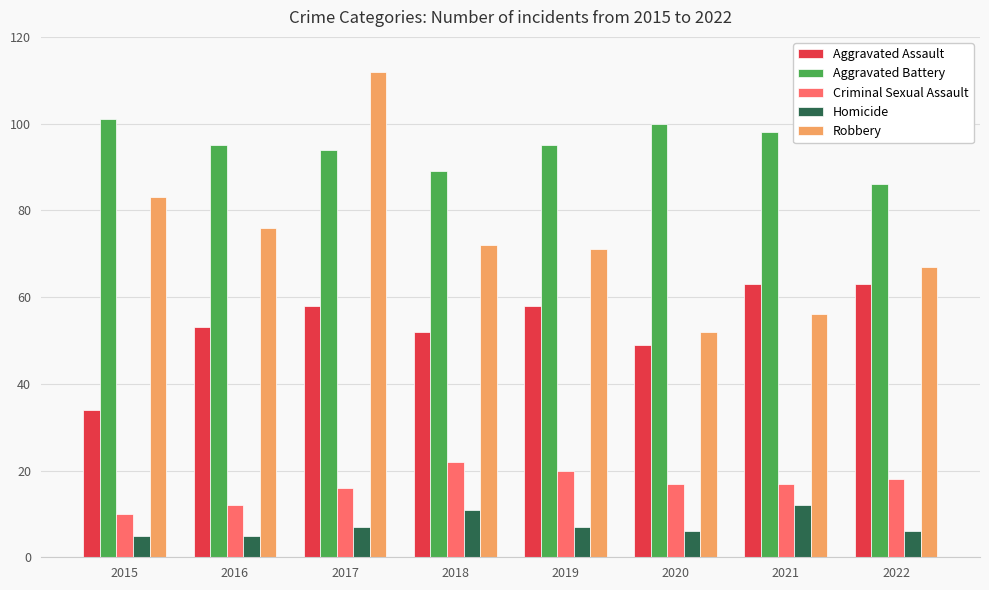

Which series has the largest total across all categories?

Aggravated Battery